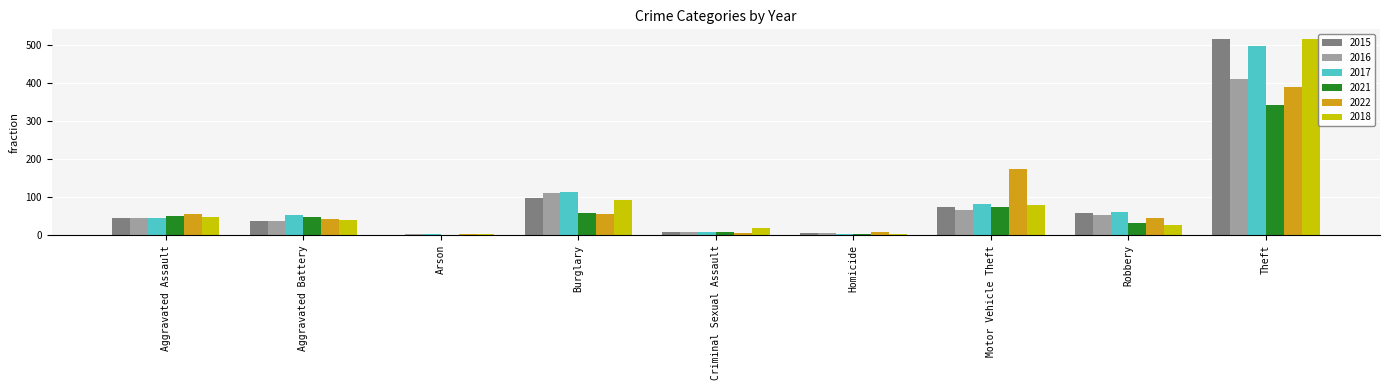

Which category has the highest value in the 2017 series?

Theft